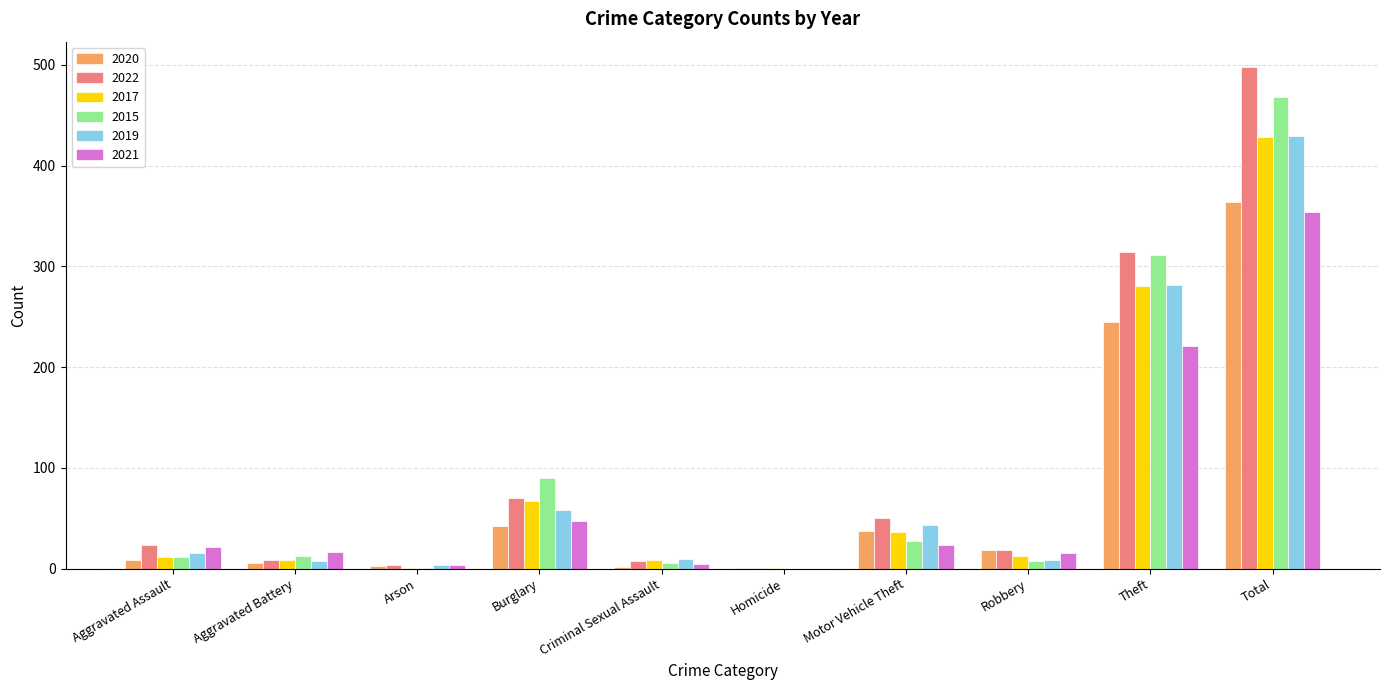

What is the average value of the 2021 series?

71